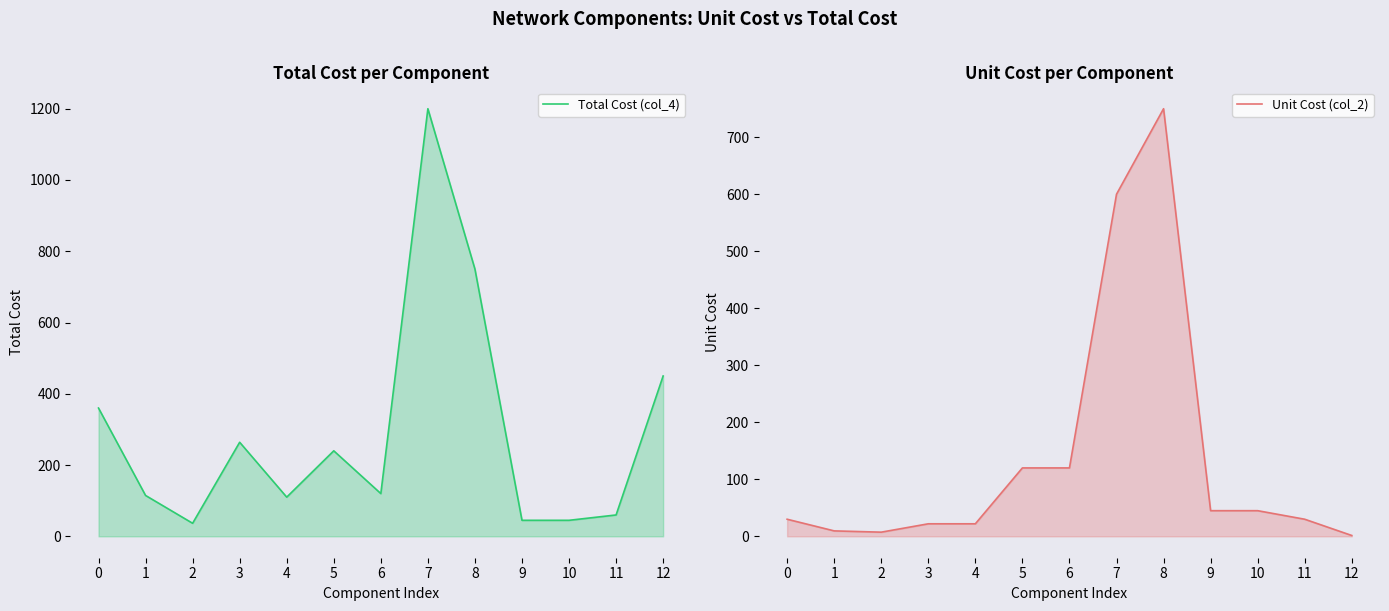

Count the number of categories in the chart.

13